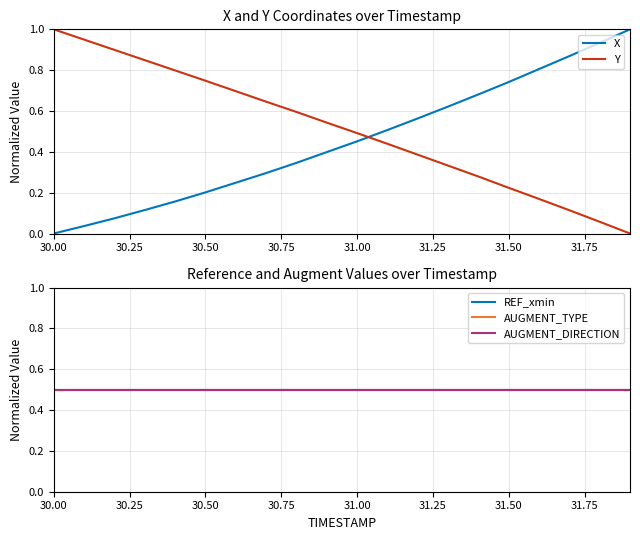

True or false: Y has more than 0 points higher than both neighbors.

False